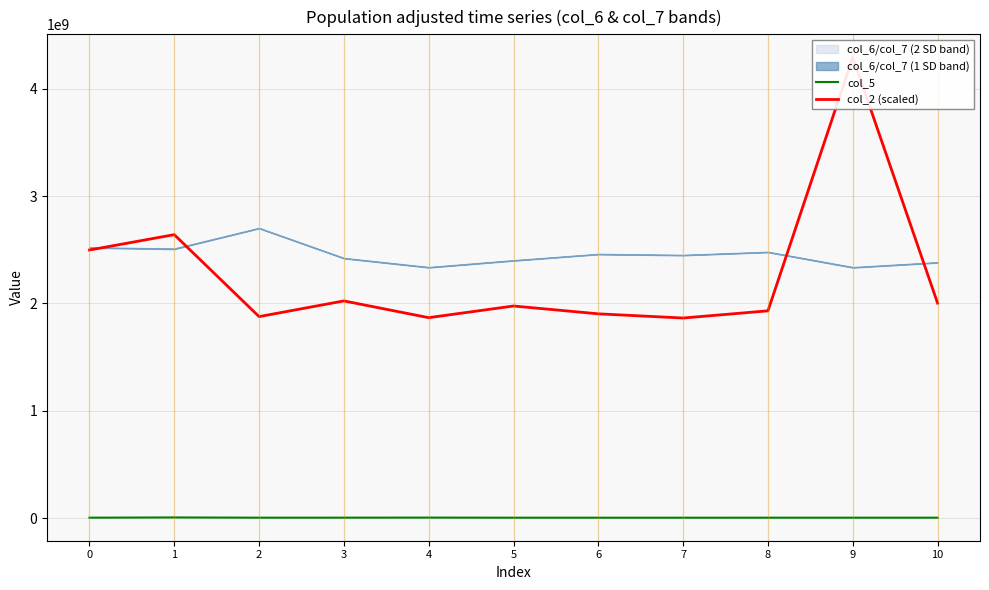

True or false: col_5 and col_2 (scaled) intersect in this chart.

False